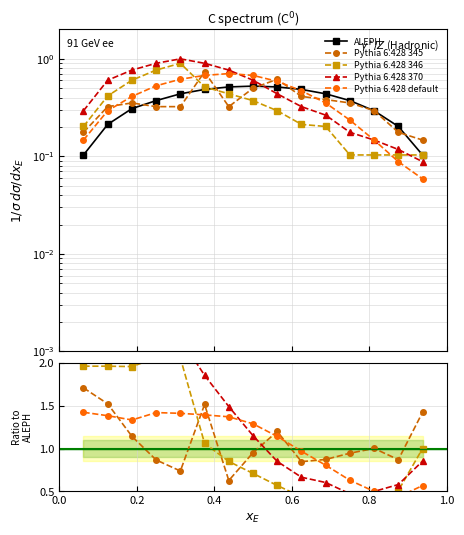

Which series has the largest total across all categories?

Pythia 6.428 370